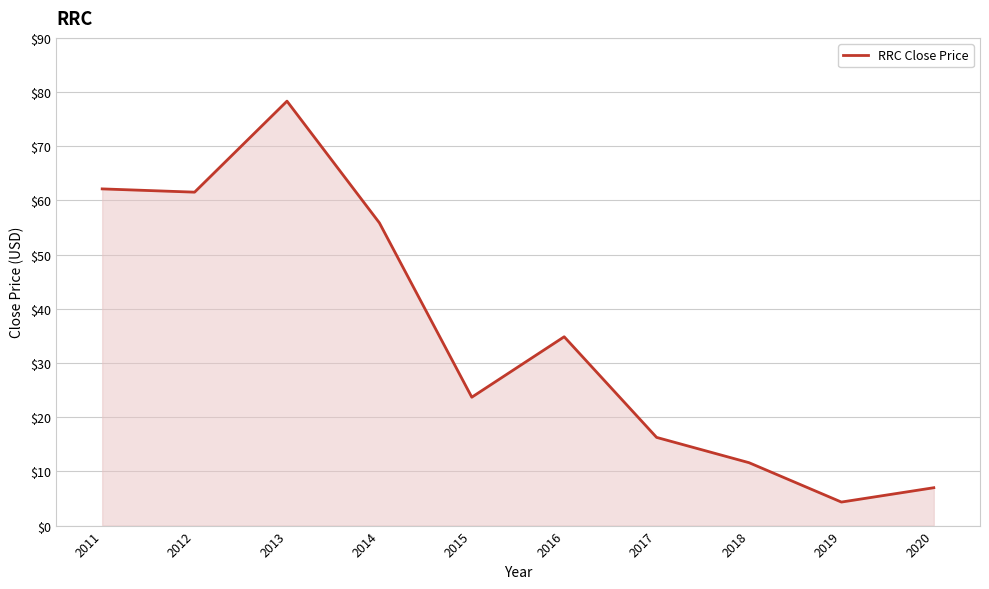

What is the difference between the second highest and second lowest values?

55.1